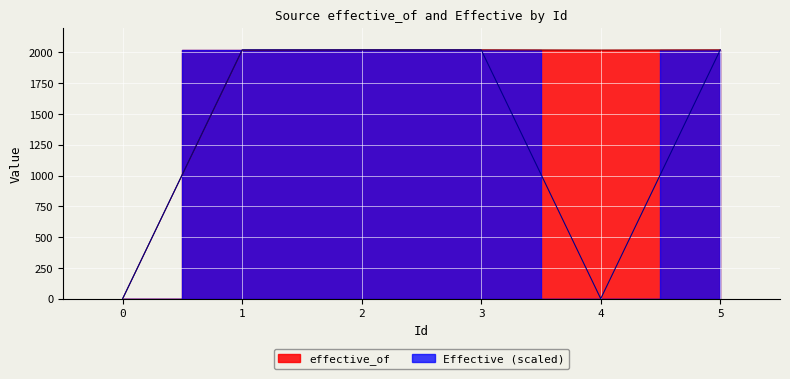

True or false: Effective has a value of 2947 at 5.

False